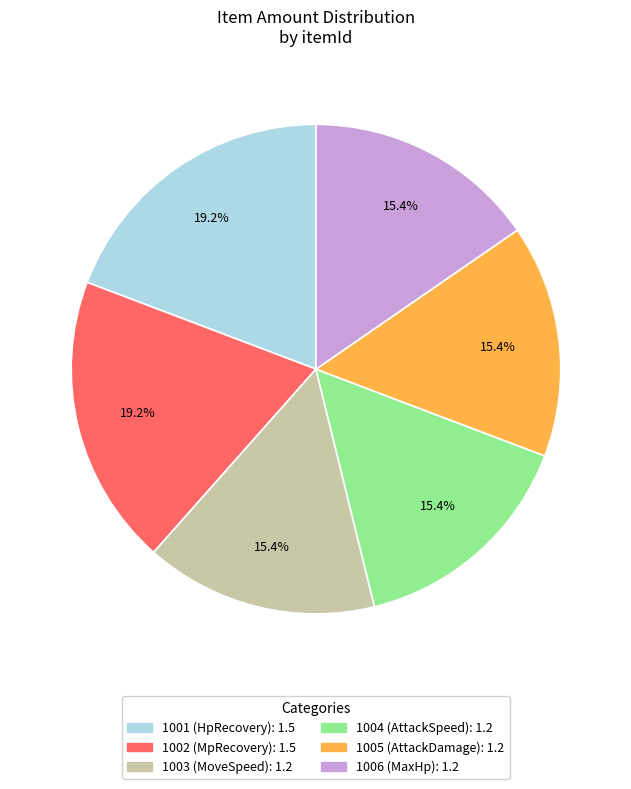

Is there any slice that represents more than half of the pie?

No